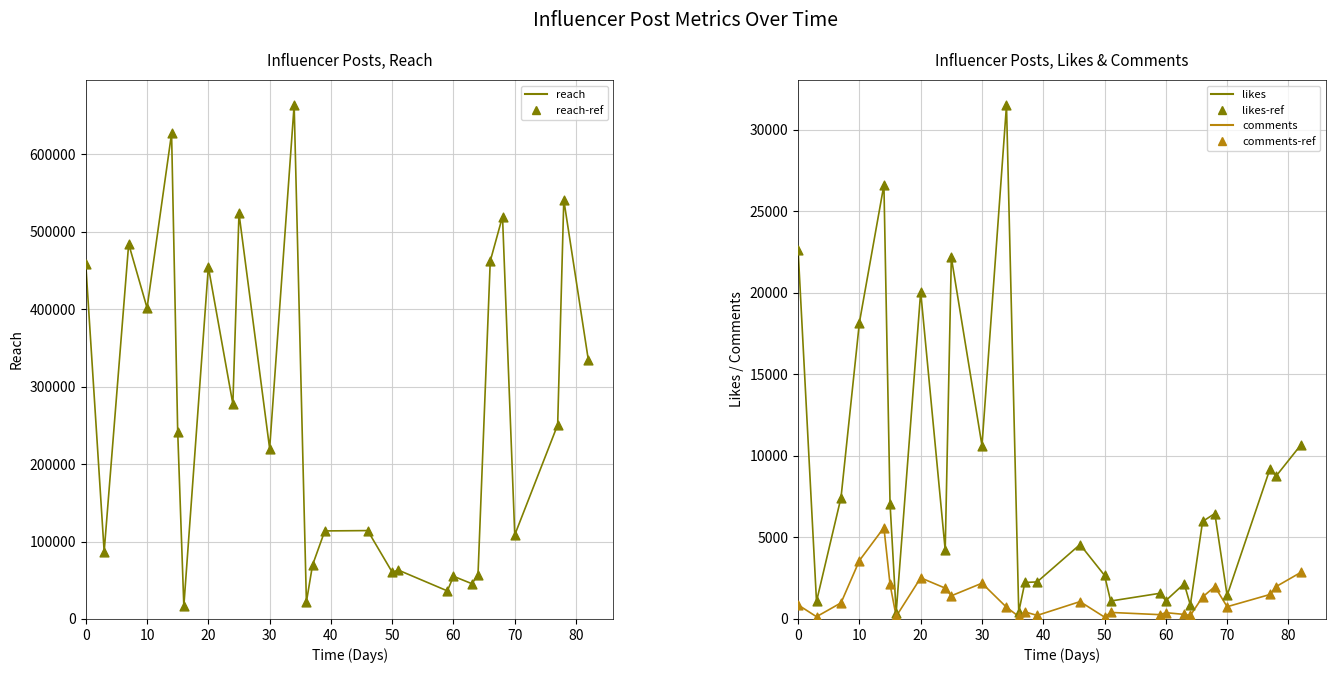

Which series reaches the minimum Y coordinate?

comments